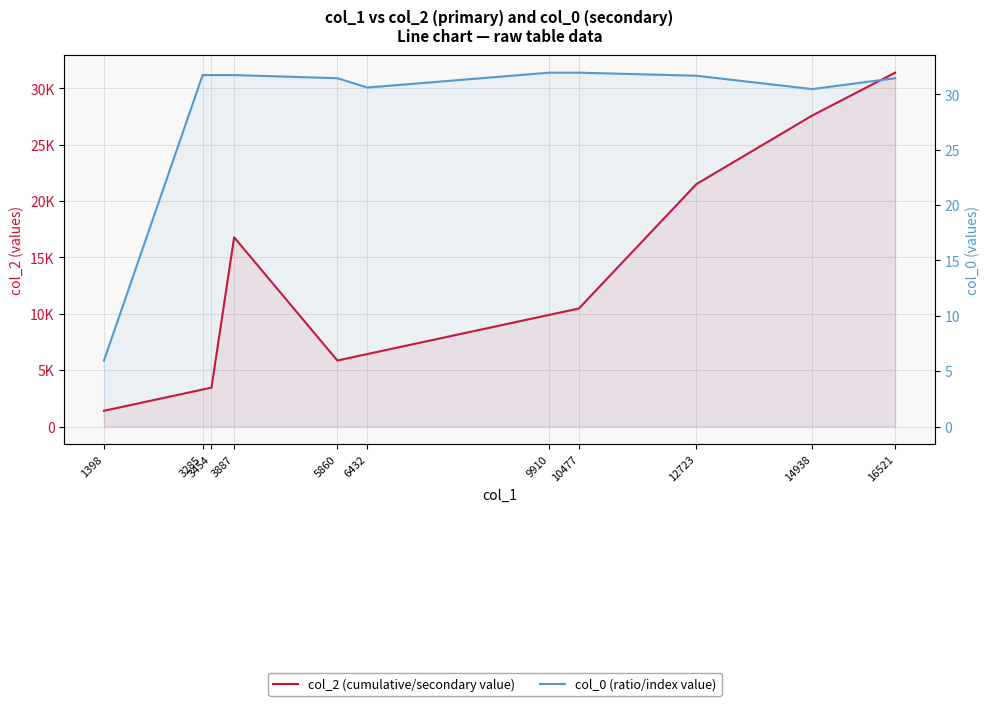

Between 5860 and 14938, which is larger?

14938